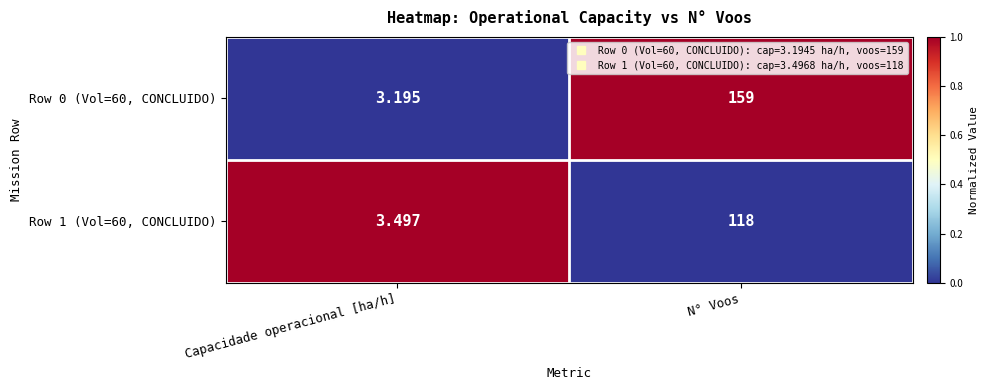

At which category is the sum across all series the highest?

N° Voos